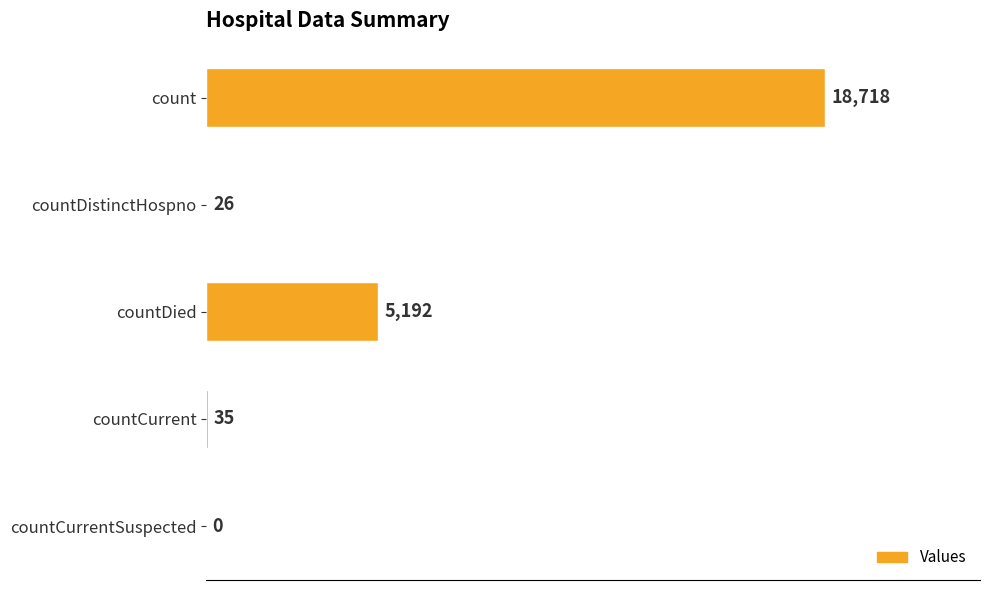

Are the bars horizontal?

Yes